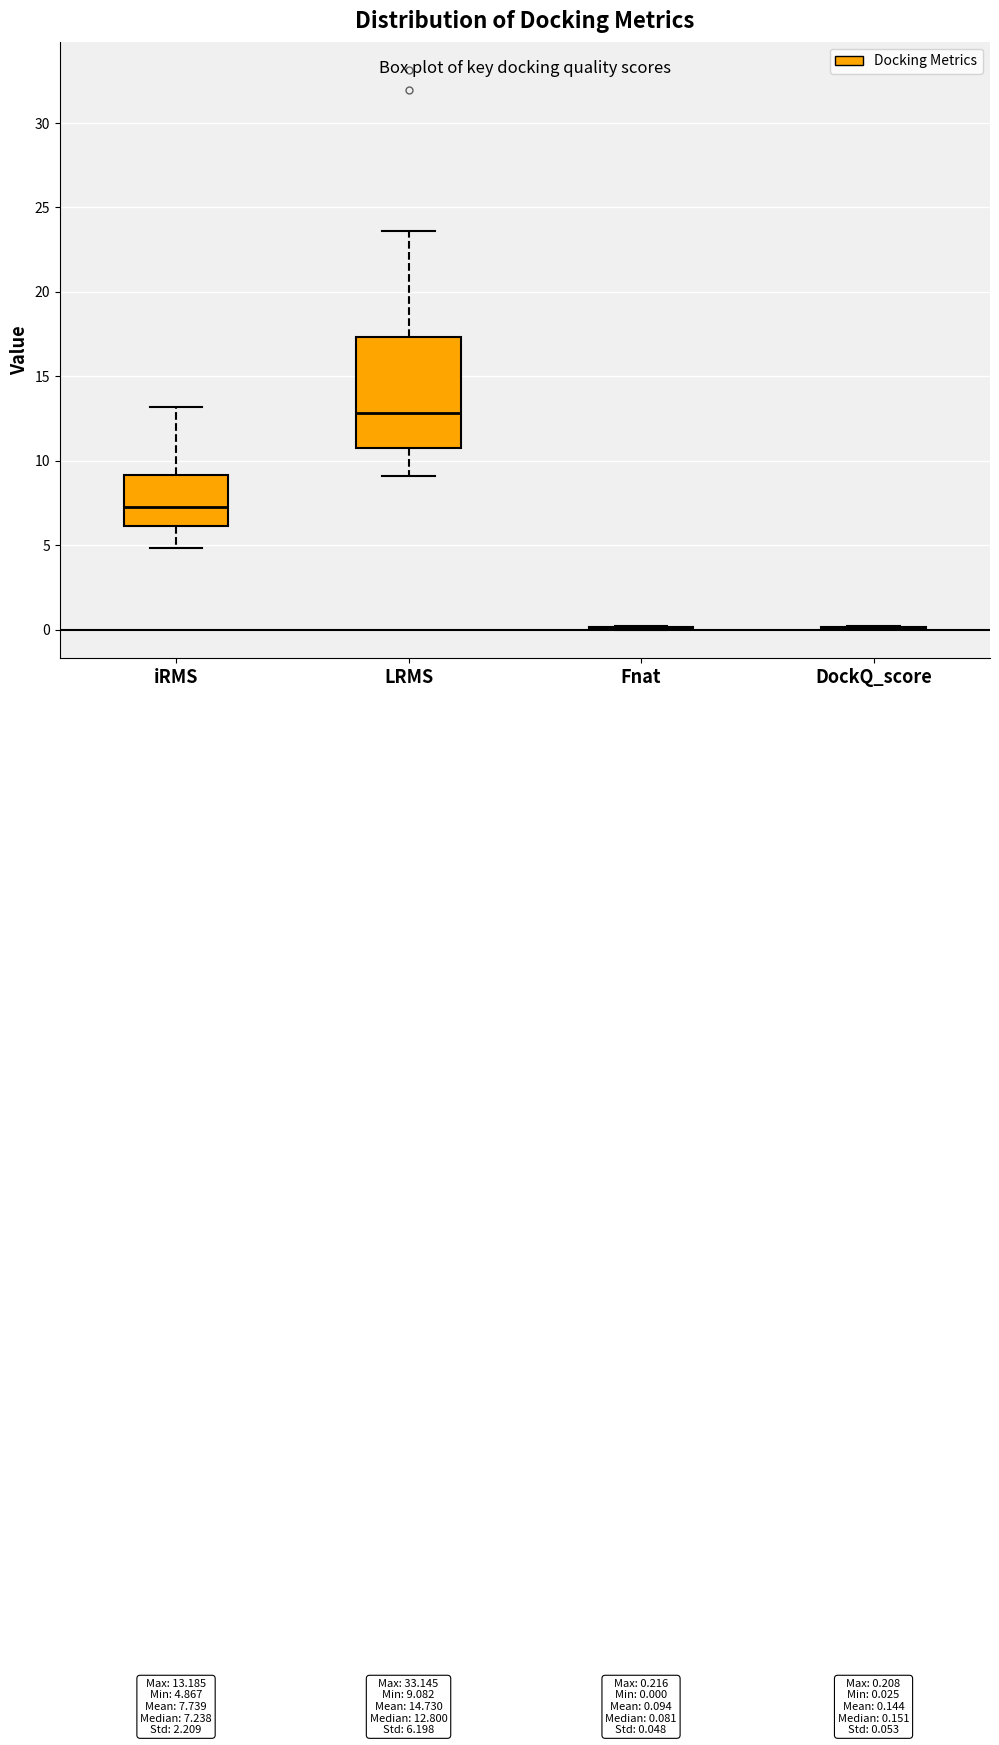

Comparing the boxes themselves (not the whiskers), which one is the tallest?

LRMS